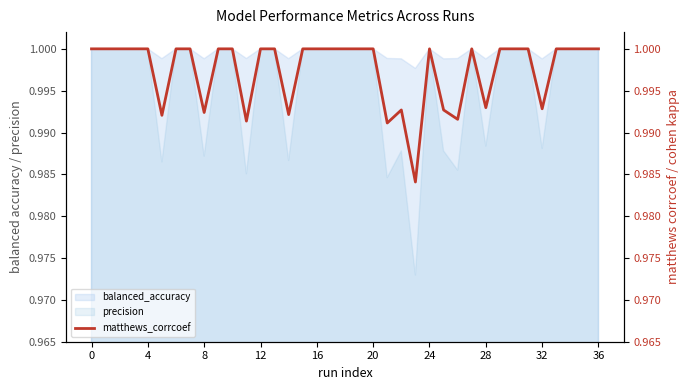

Does the chart have visible grid lines?

No